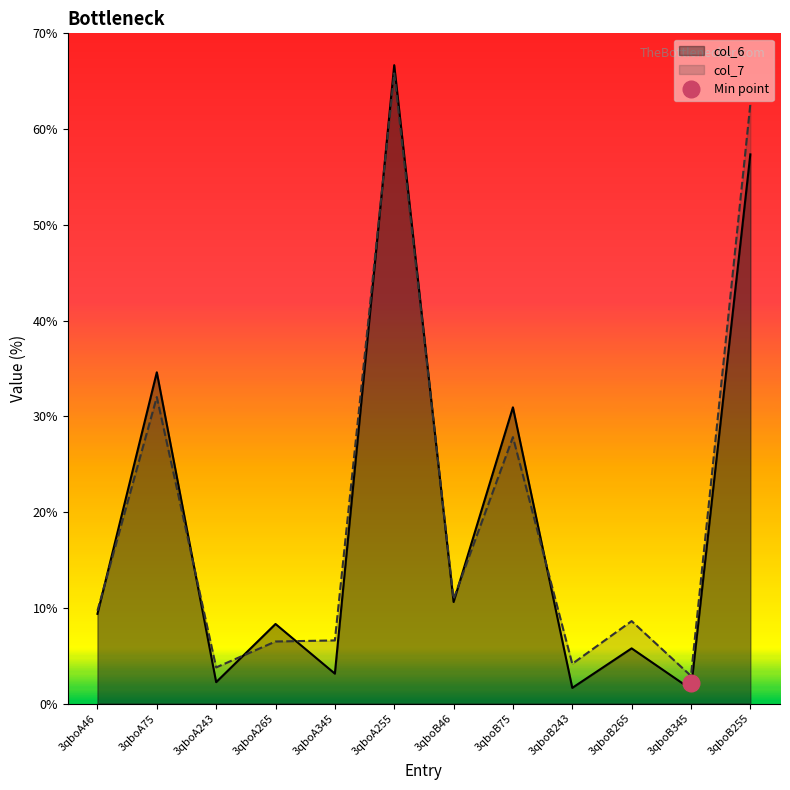

Rank the categories by col_7 value from lowest to highest.

3qboB345, 3qboA243, 3qboB243, 3qboA265, 3qboA345, 3qboB265, 3qboA46, 3qboB46, 3qboB75, 3qboA75, 3qboB255, 3qboA255